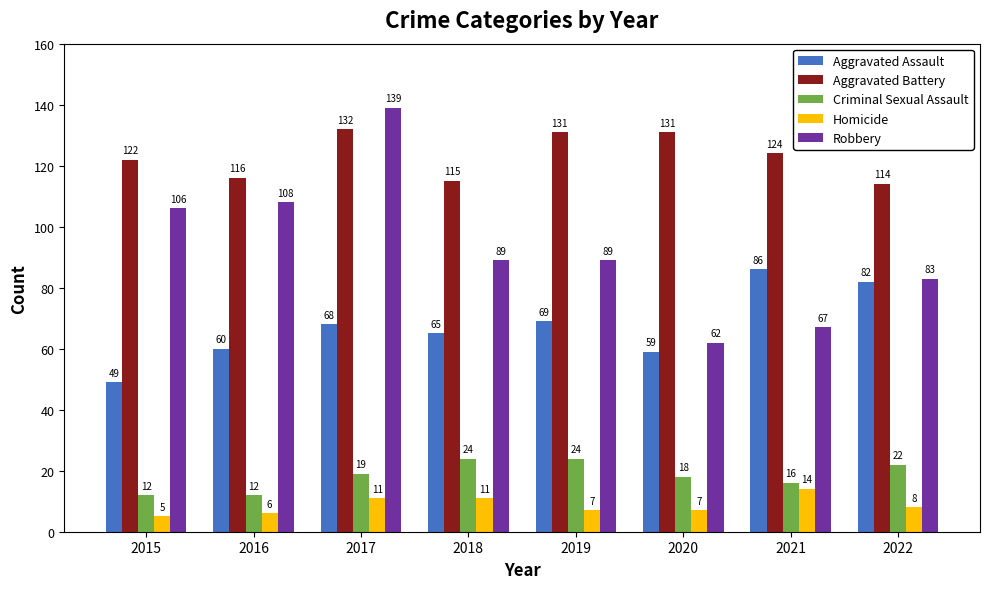

What is the average value of the Aggravated Battery series?

123